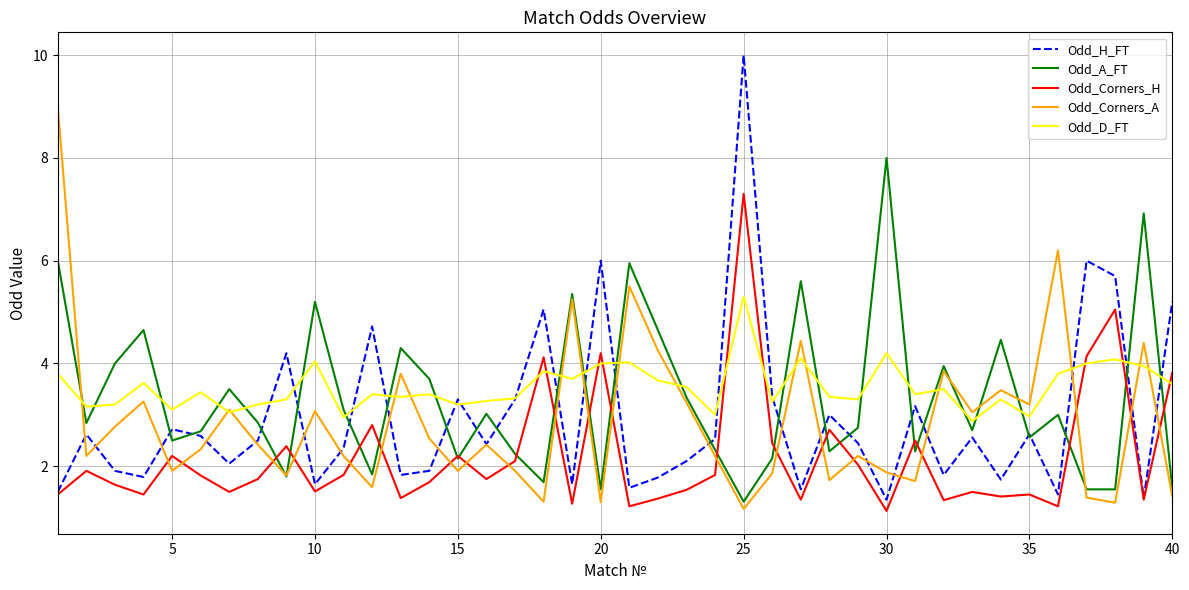

How many times do Odd_D_FT and Odd_Corners_H cross each other?

9